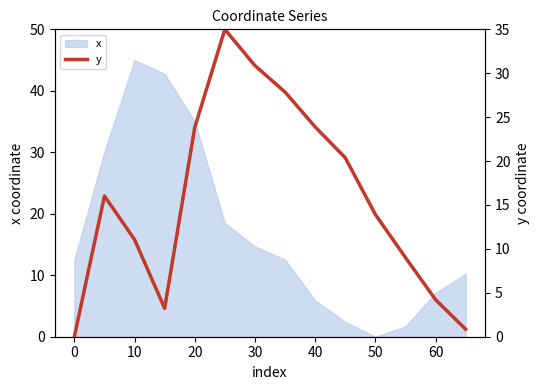

True or false: x has a value of 24.4 at 50.

False